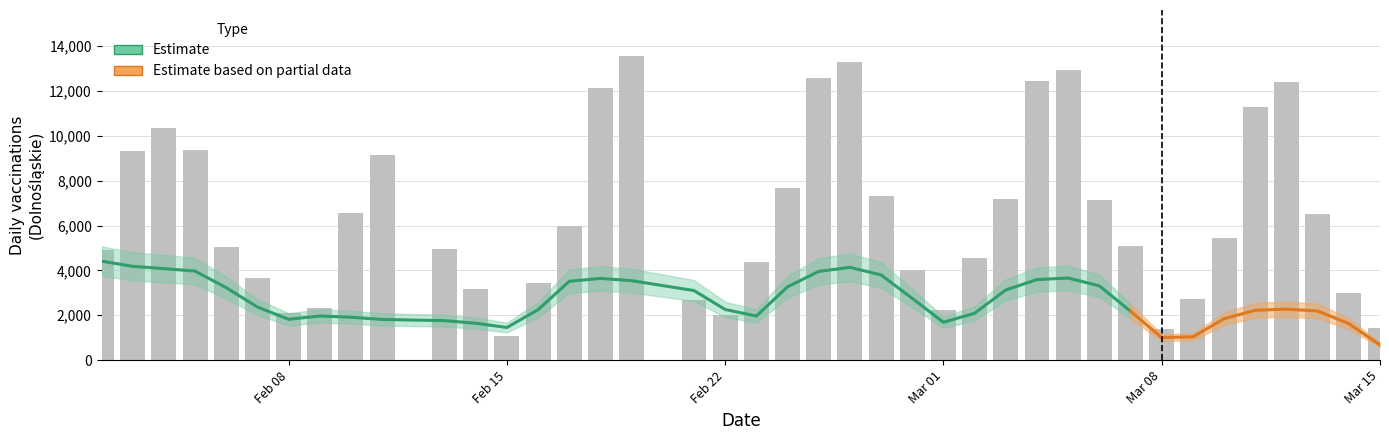

What is the difference between the maximum and minimum values?

12498